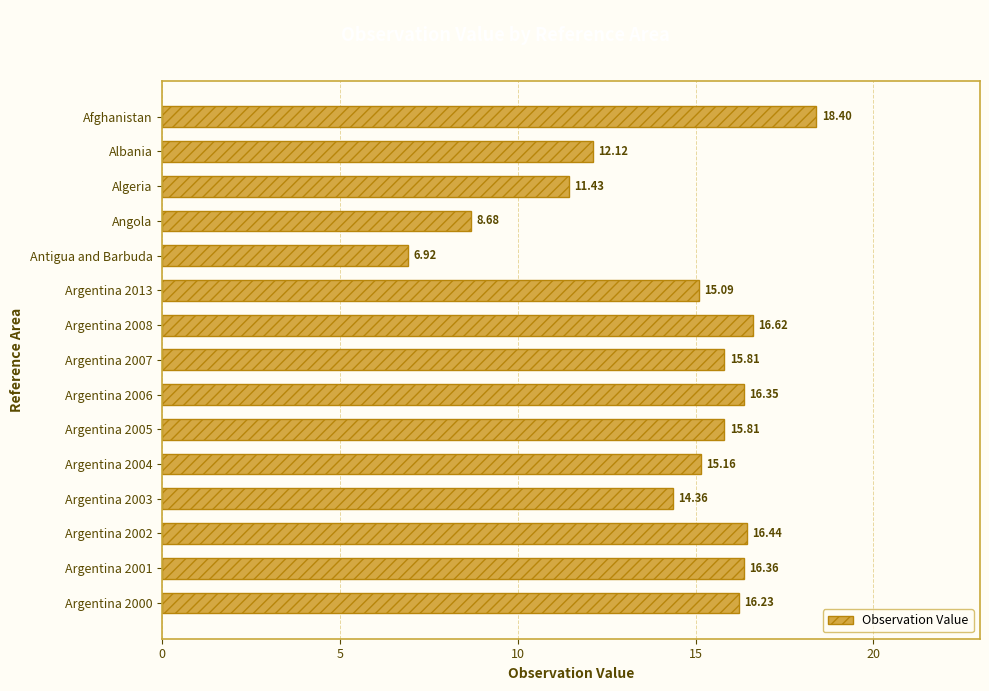

What is the change in value from Argentina 2004 to Argentina 2003?

-0.8